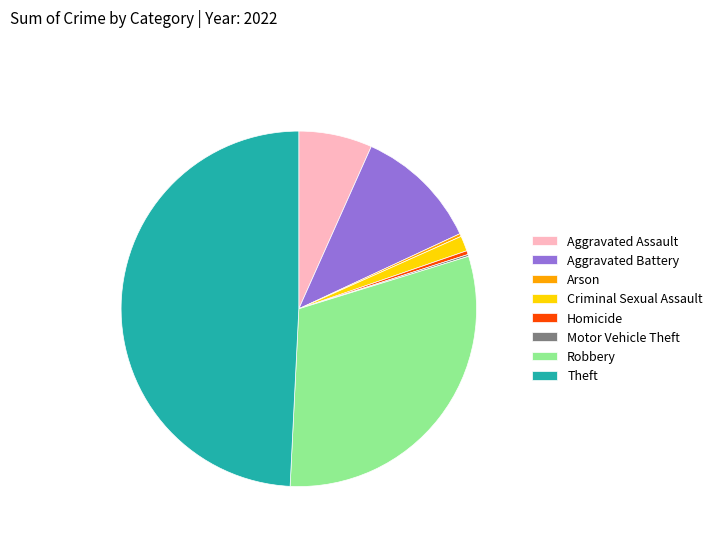

Does Aggravated Assault account for over 50% of the chart?

No